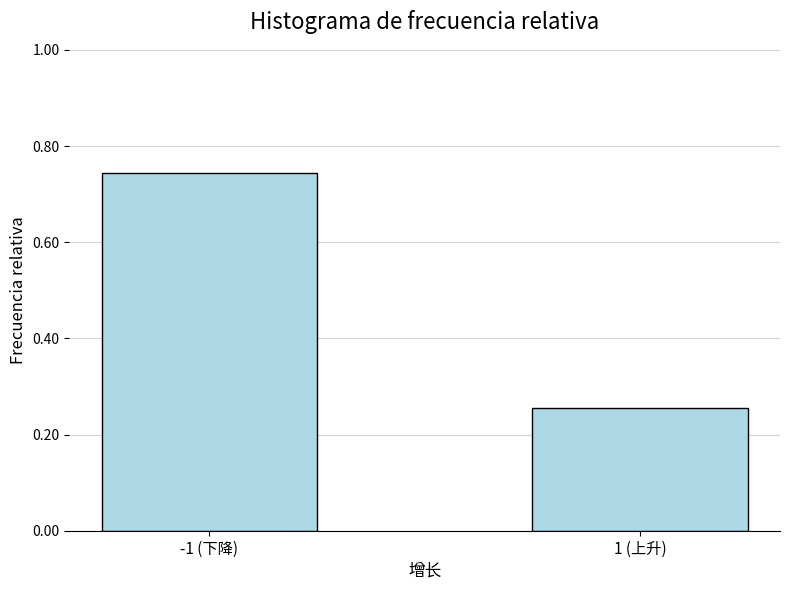

What is the sum of the values at 1 (上升) and -1 (下降)?

1.0